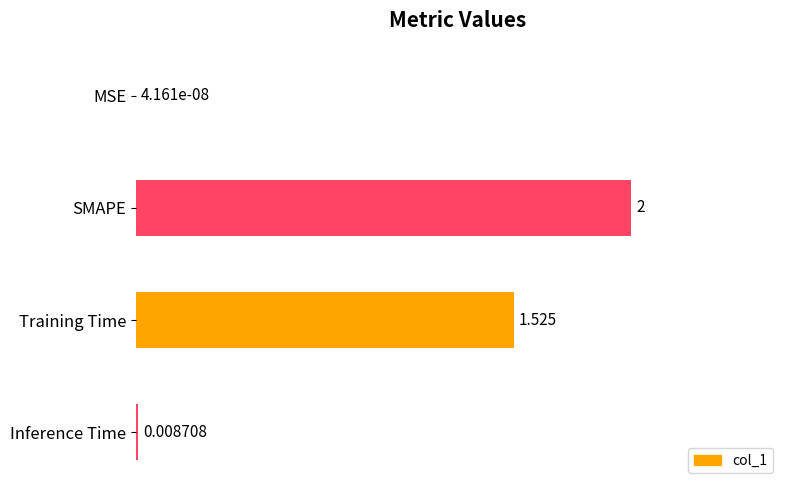

Does the chart contain stacked bars?

No